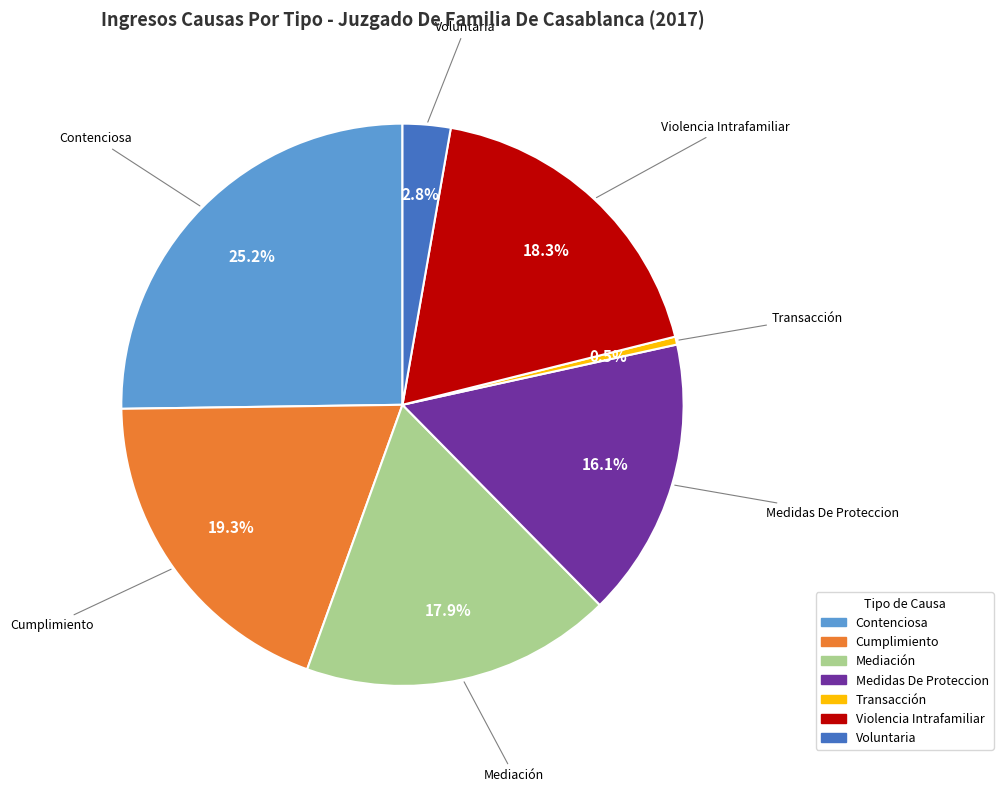

What percentage is NOT represented by Mediación?

82.1%